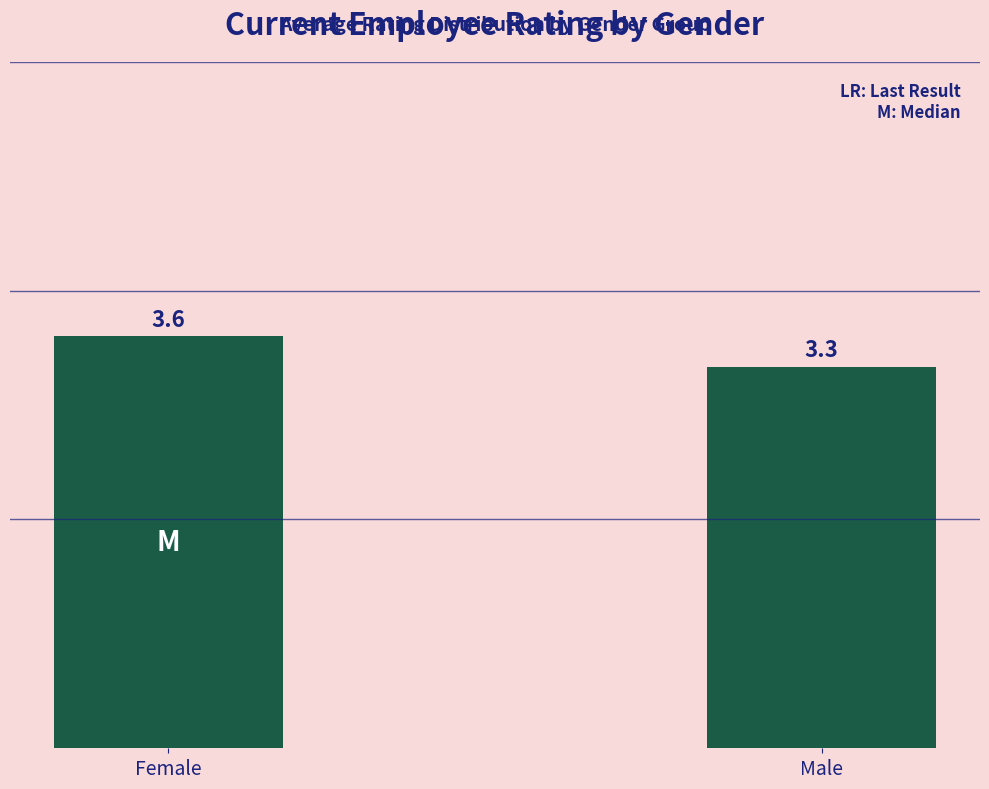

What is the approximate value at Male?

3.3